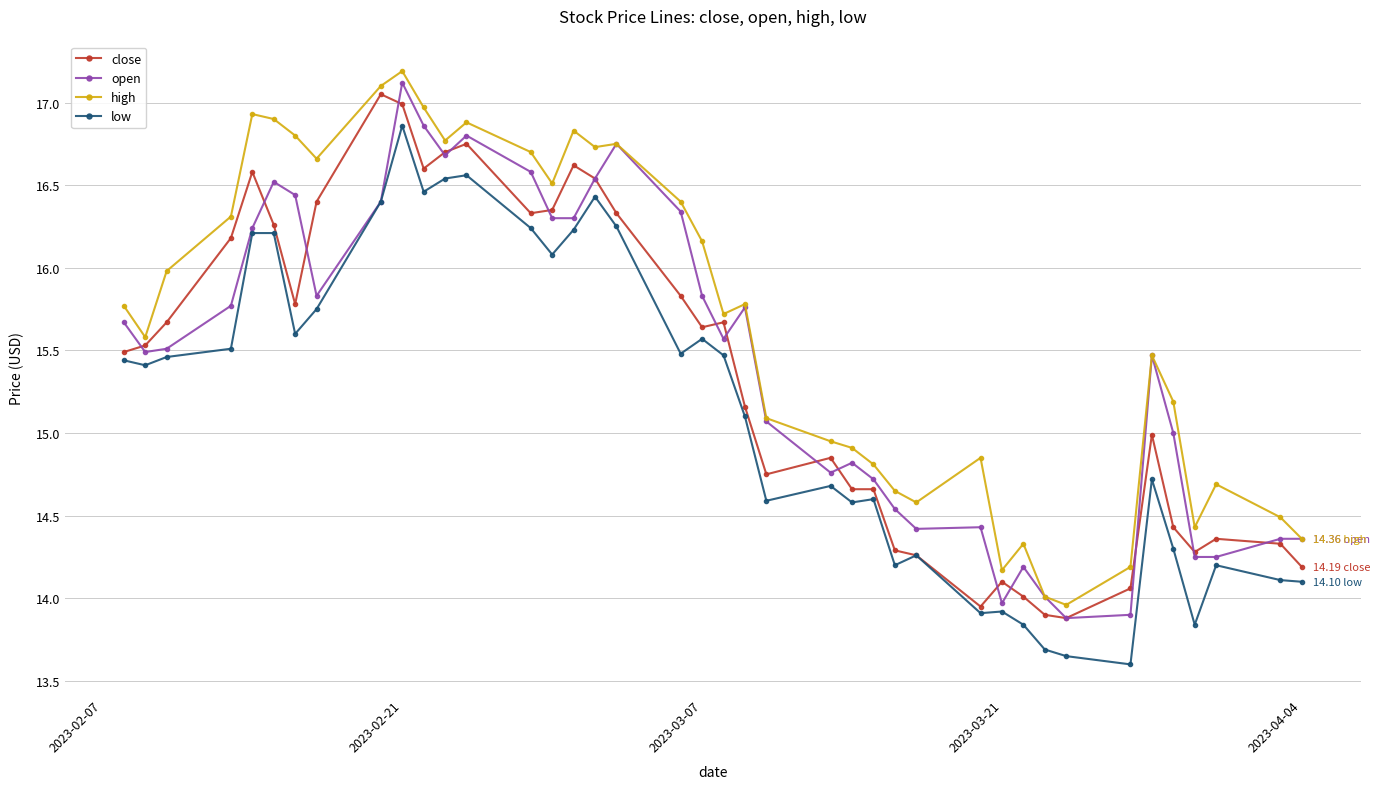

Which series has the largest total across all categories?

high